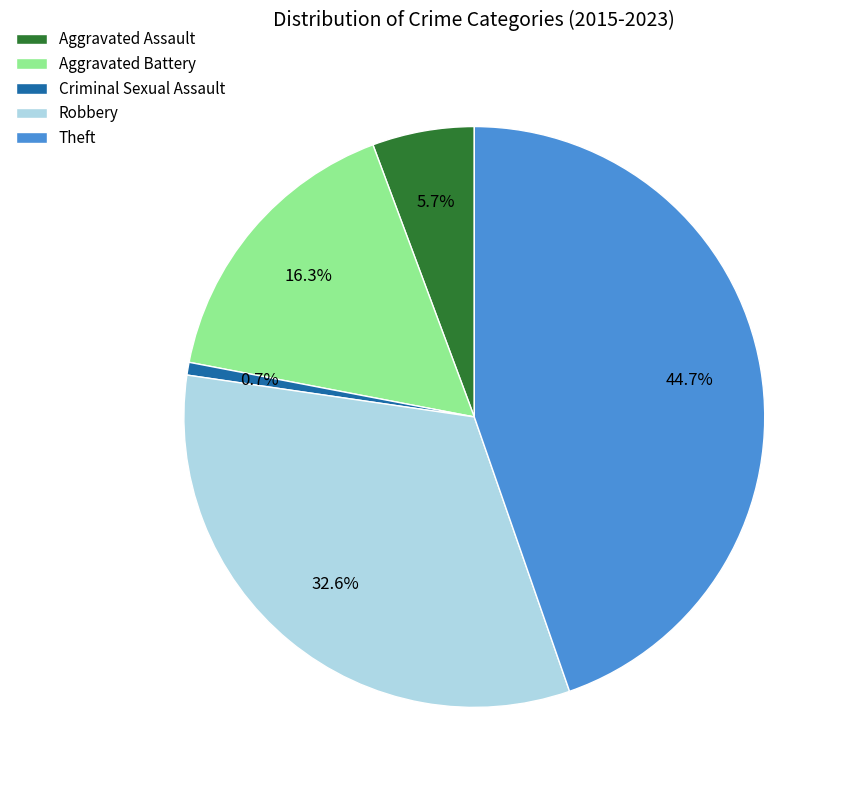

To the nearest percent, what portion does Criminal Sexual Assault represent?

1%